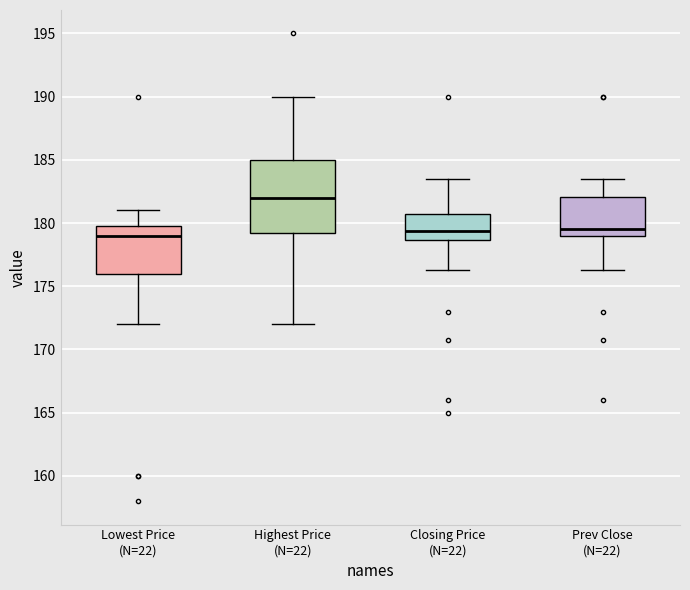

Where does the median line of the box for Highest Price (N=22) sit on the y-axis? The values are not printed on the chart, so give them approximately, as read against the axis.

182.0